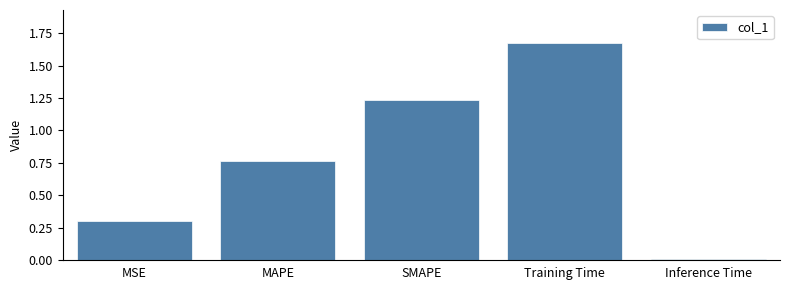

Which label corresponds to the largest value in the chart?

Training Time